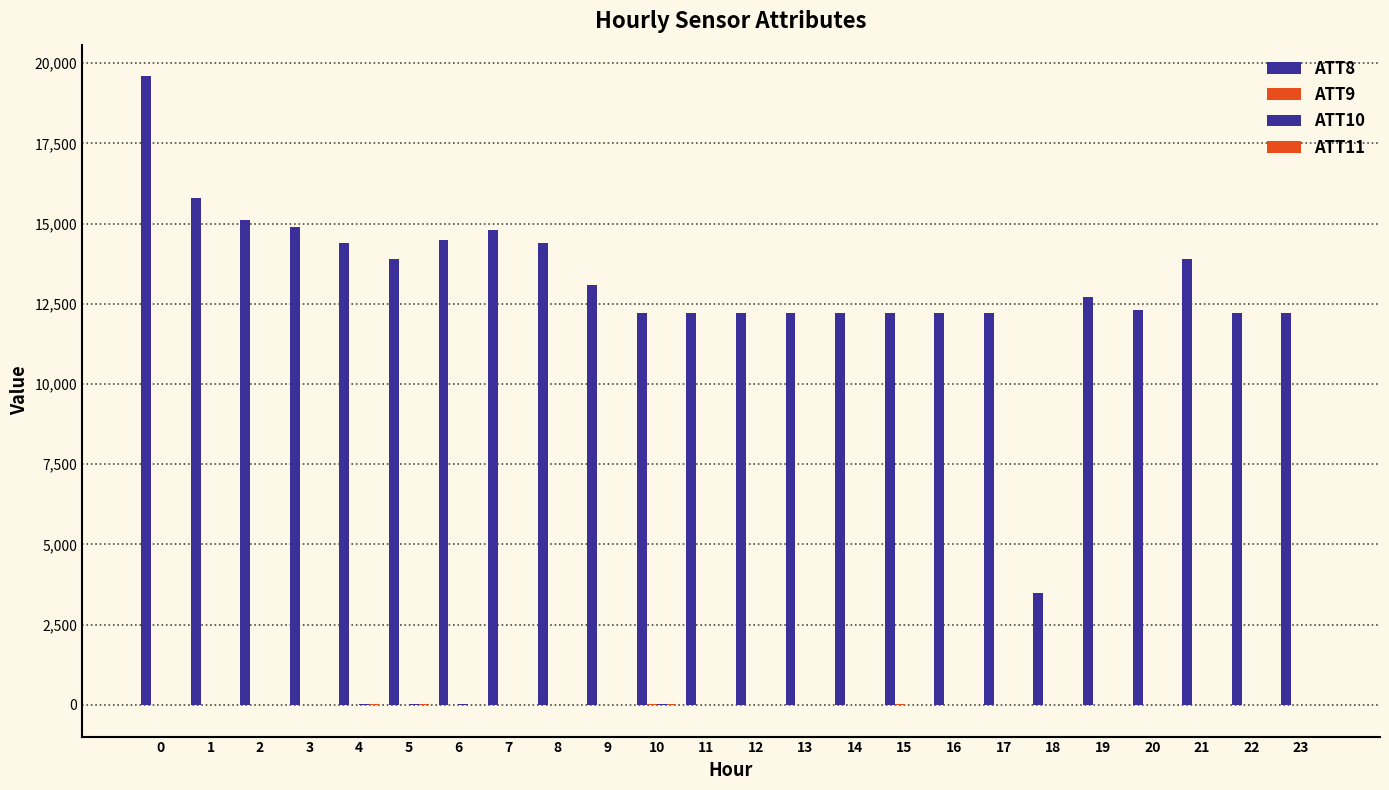

At how many categories does at least one series exceed 3749?

23